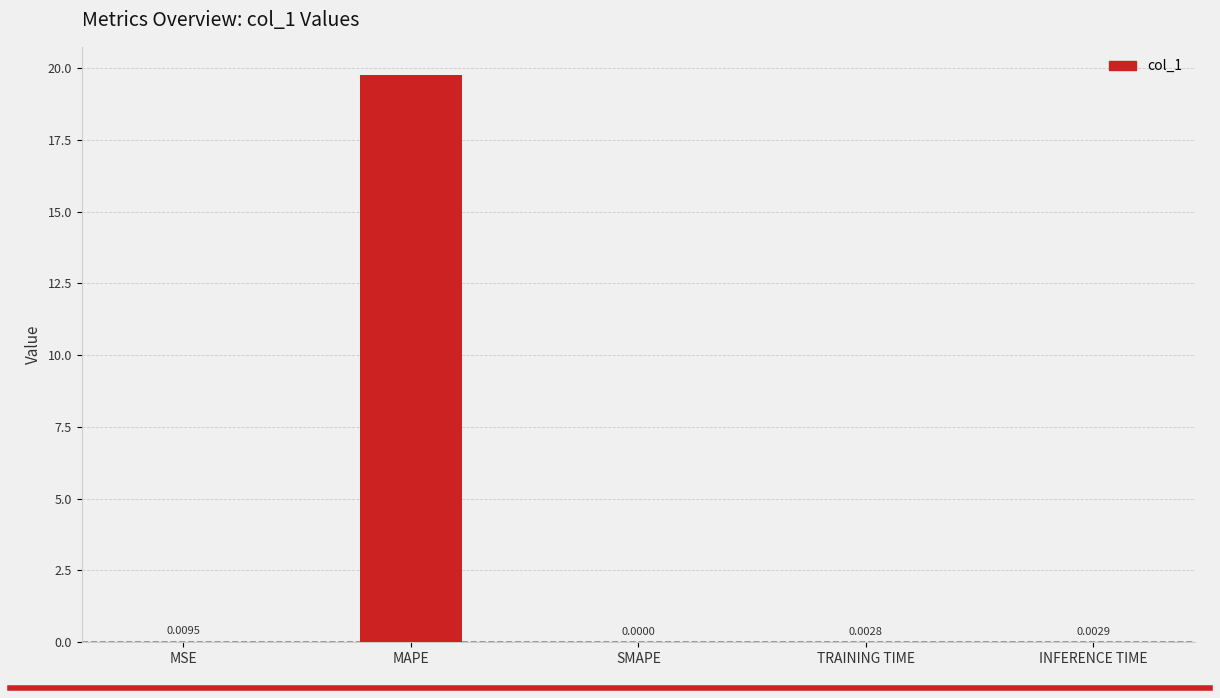

Which label corresponds to the largest value in the chart?

MAPE